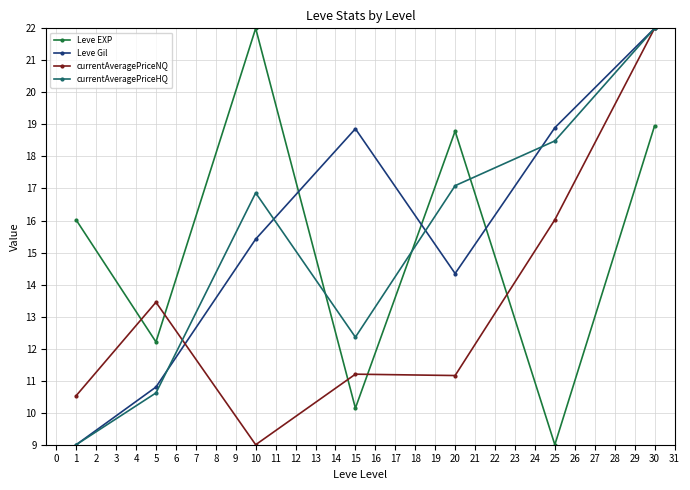

At which label does currentAveragePriceHQ first exceed 16?

10